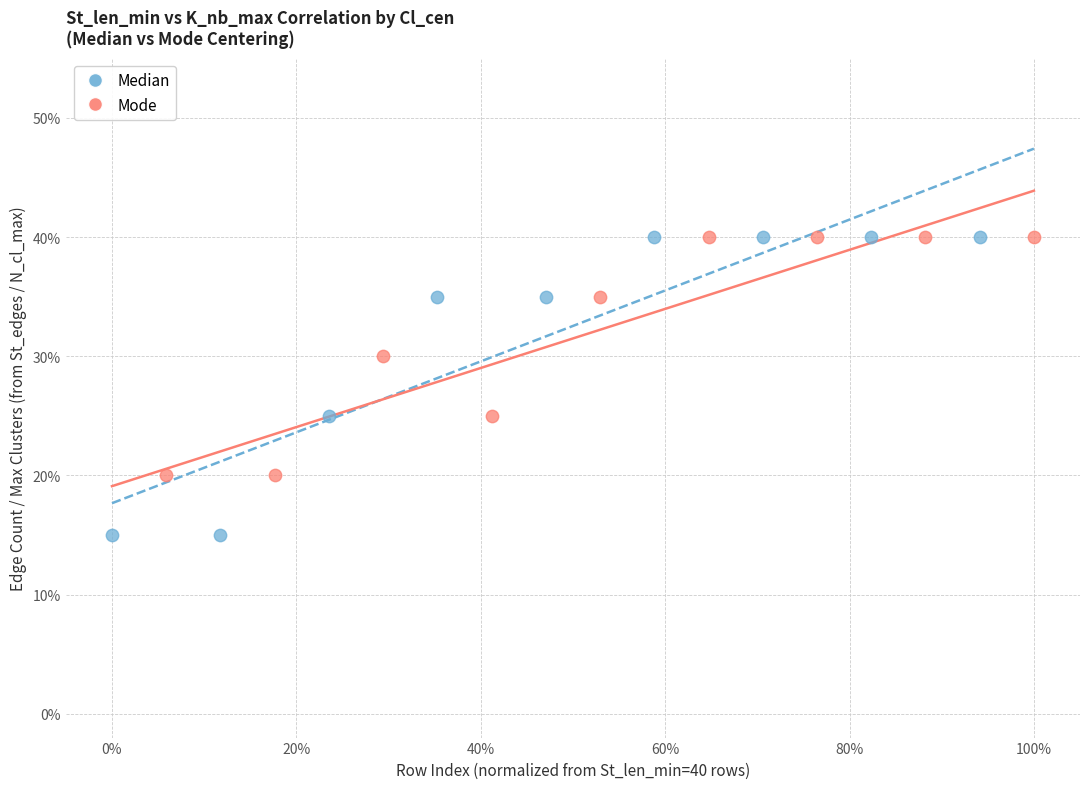

Which series reaches the minimum Y coordinate?

Median